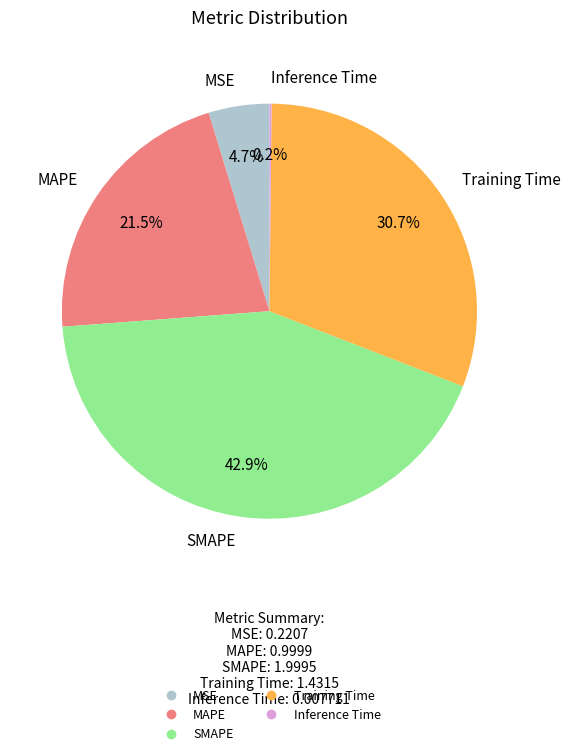

Which slice is the largest?

SMAPE